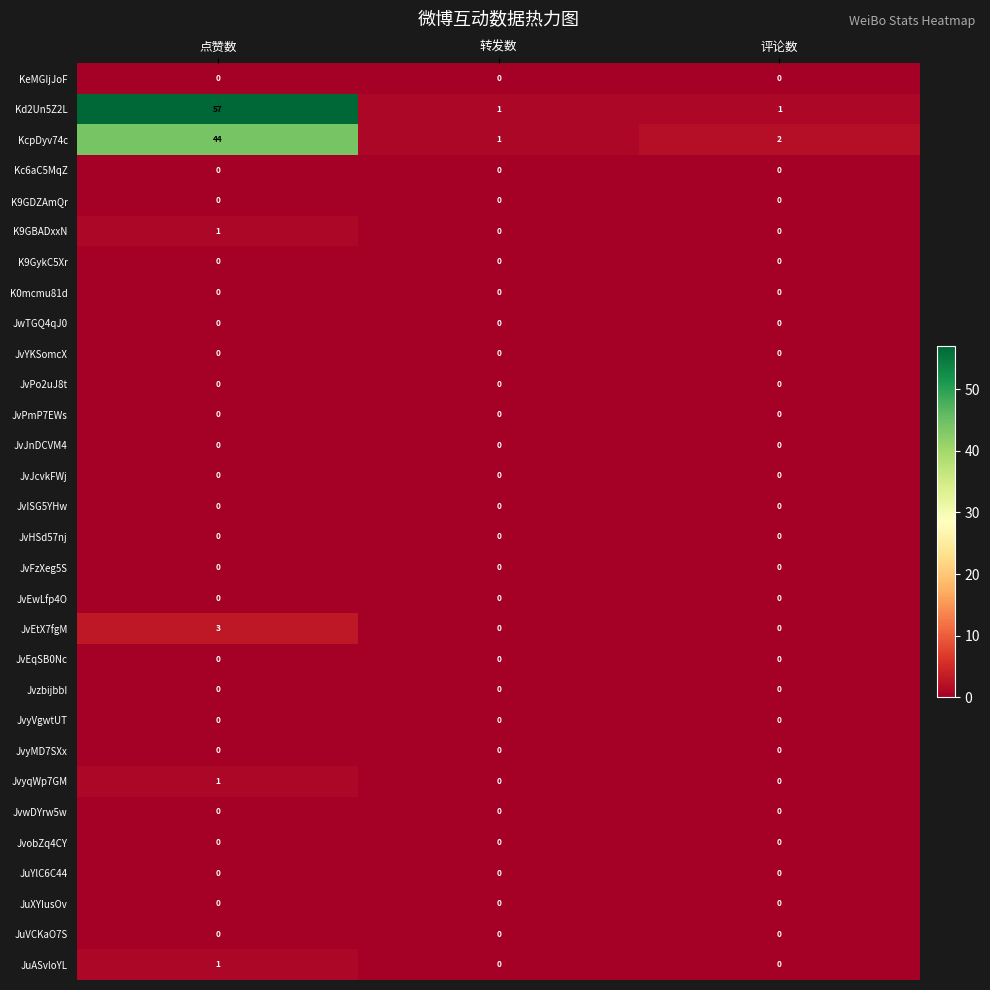

What is the spread (max minus min) of values at 评论数?

2